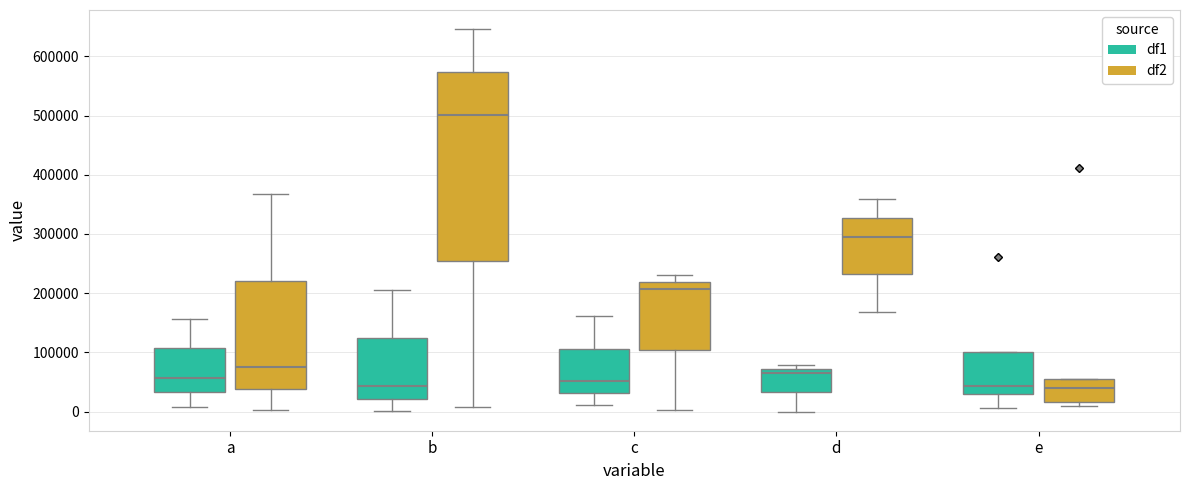

Reading left to right, read every box against the y-axis: the position of its median line, the range the box covers, and the ends of its whiskers. The values are not printed on the chart, so give them approximately, as read against the axis.

a (df1): median 60000, box 30000 to 110000, whiskers 10000 to 160000
a (df2): median 70000, box 40000 to 220000, whiskers 0 to 370000
b (df1): median 40000, box 20000 to 120000, whiskers 0 to 210000
b (df2): median 500000, box 250000 to 570000, whiskers 10000 to 650000
c (df1): median 50000, box 30000 to 110000, whiskers 10000 to 160000
c (df2): median 210000, box 100000 to 220000, whiskers 0 to 230000
d (df1): median 70000 (just below the box's upper edge), box 30000 to 70000, whiskers 0 to 80000
d (df2): median 290000, box 230000 to 330000, whiskers 170000 to 360000
e (df1): median 40000, box 30000 to 100000, whiskers 10000 to 100000
e (df2): median 40000, box 20000 to 60000, whiskers 10000 to 60000